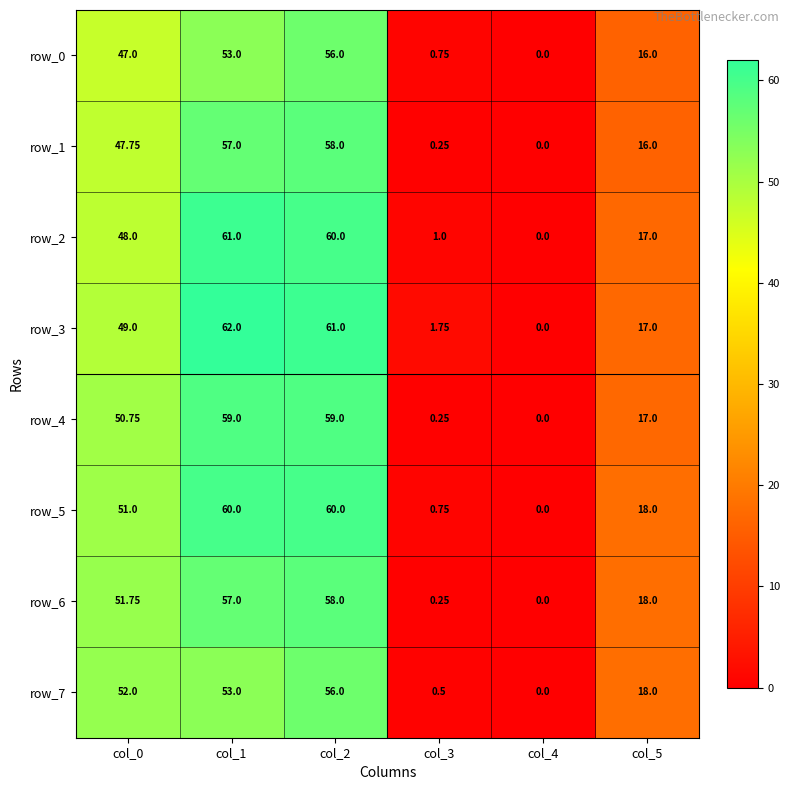

Is the value of row_5 at col_2 greater than the value of row_4 at col_2?

Yes